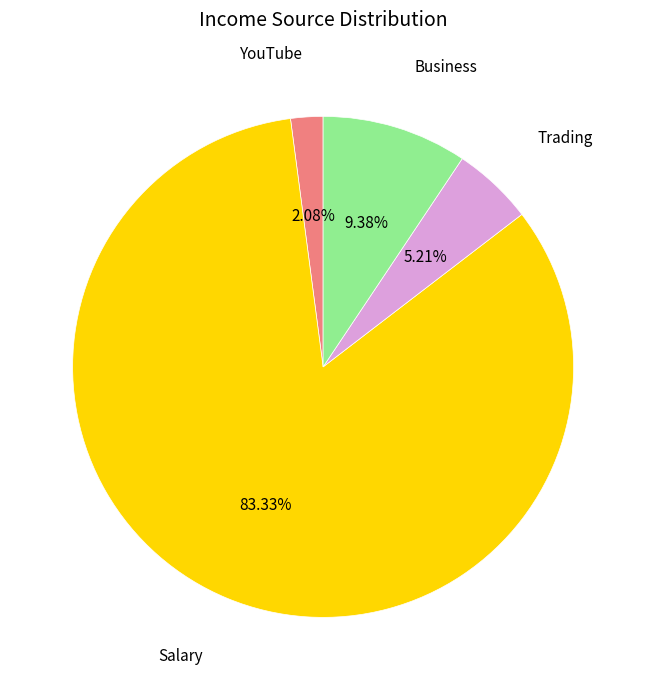

To the nearest percent, what is the combined percentage of Trading and YouTube?

7%